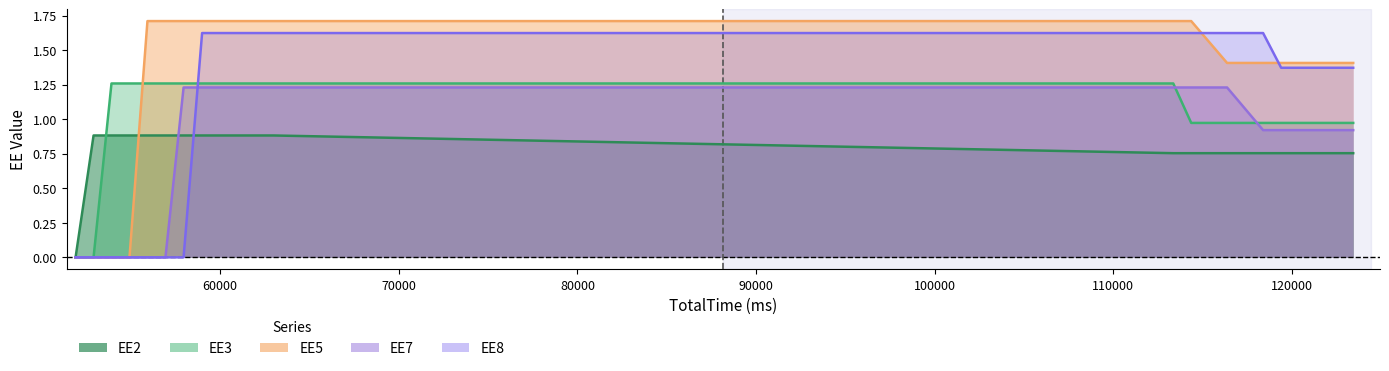

What is the average value of the EE8 series?

1.0